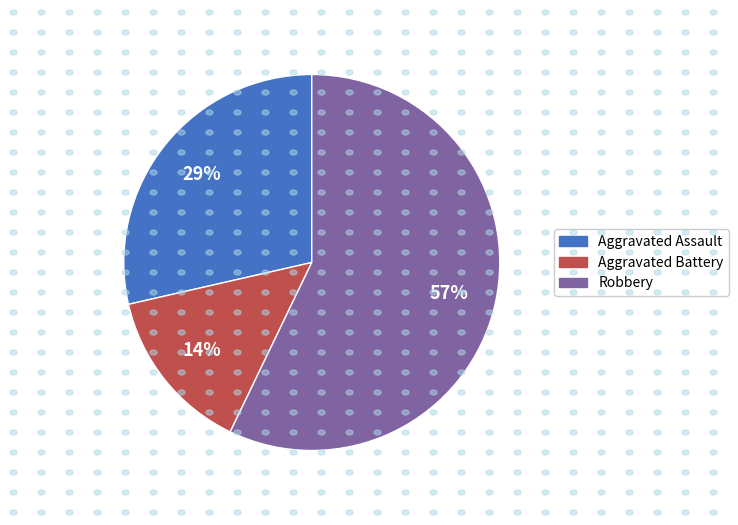

How many segments does this pie chart have?

3